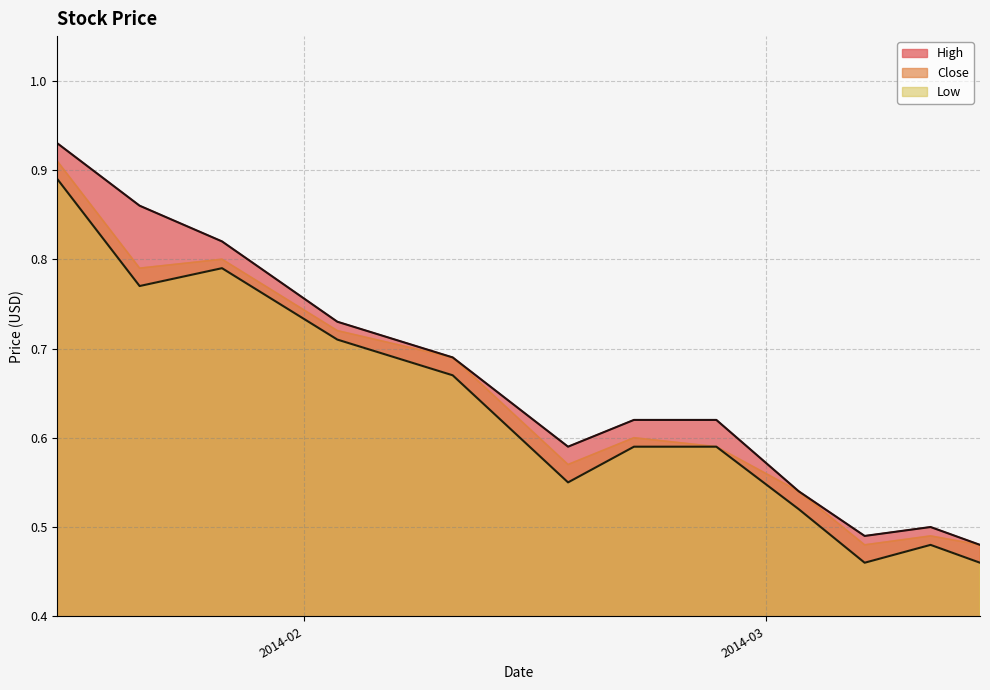

Rank the categories by High value from lowest to highest.

2014-03-14, 2014-03-07, 2014-03-11, 2014-03-03, 2014-02-17, 2014-02-21, 2014-02-26, 2014-02-10, 2014-02-03, 2014-01-27, 2014-01-22, 2014-01-17